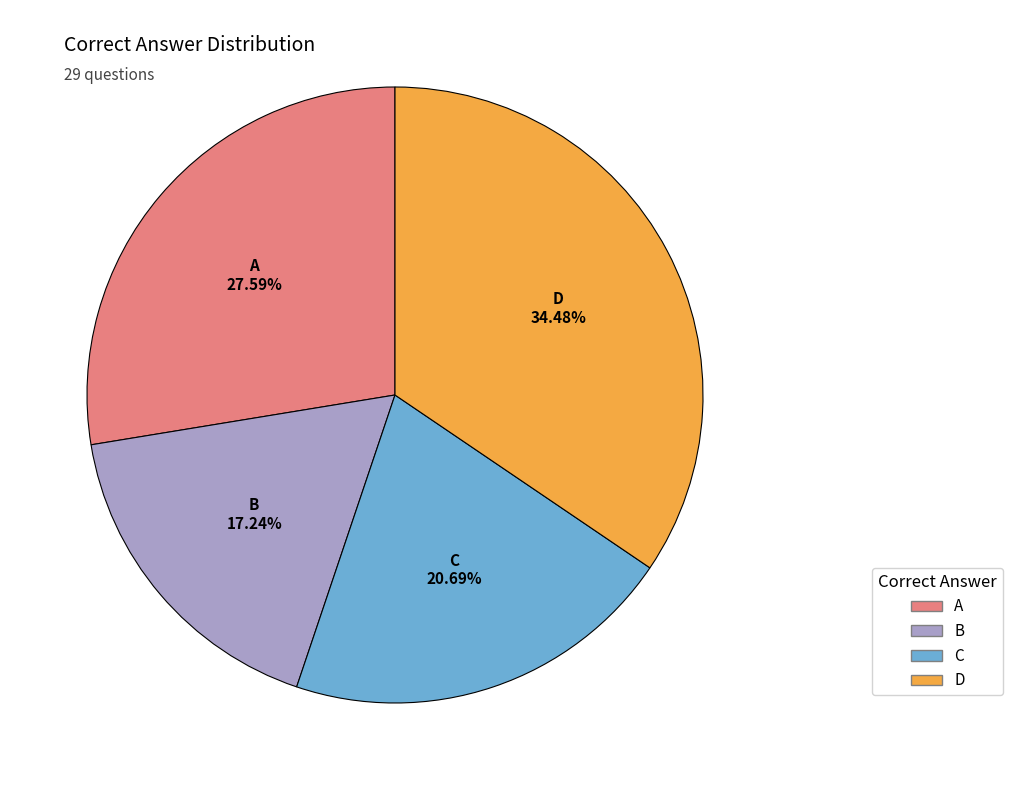

Does B account for over 50% of the chart?

No